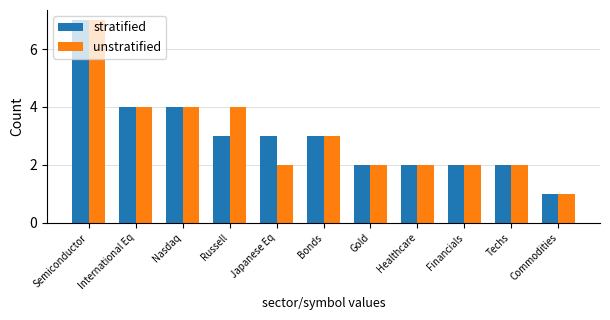

At which label does stratified reach its minimum?

Commodities